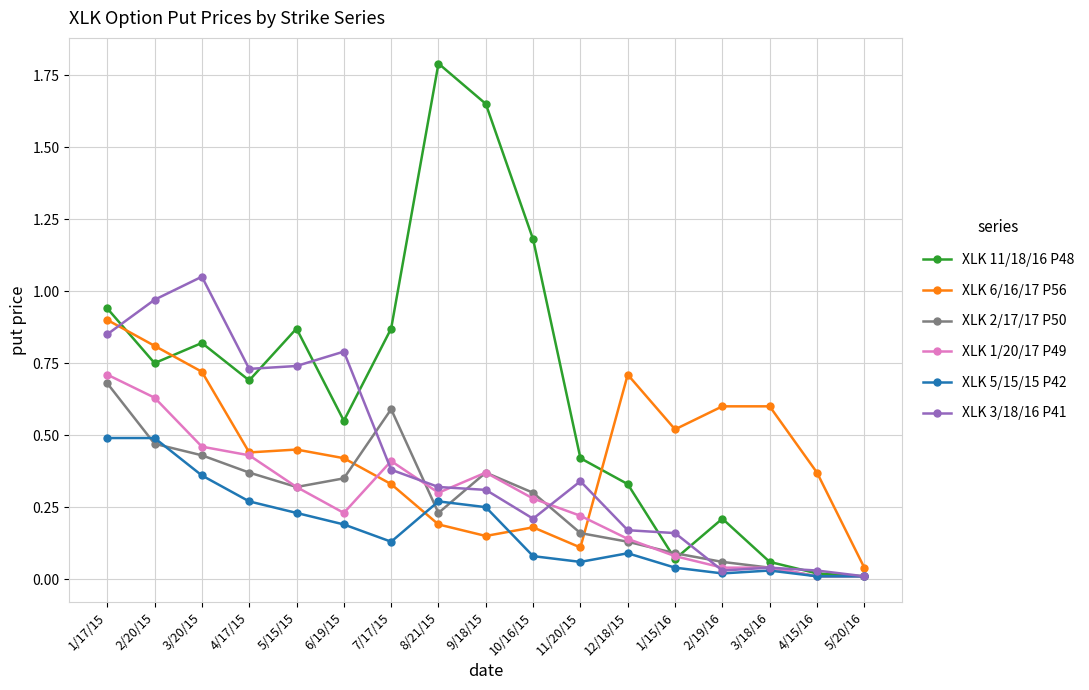

Is the value of XLK 1/20/17 P49 at 10/16/15 greater than the value of XLK 11/18/16 P48 at 2/19/16?

Yes